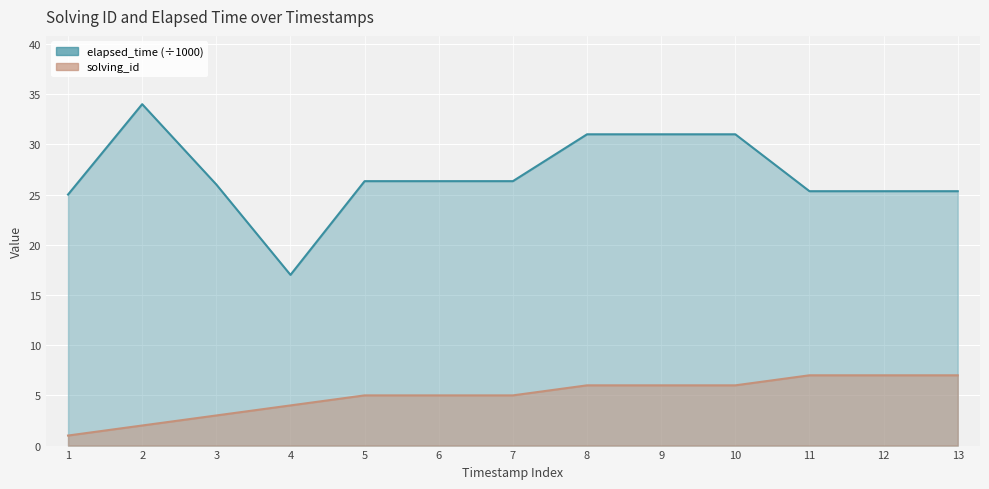

What is the total value across all series at 8?

37.0